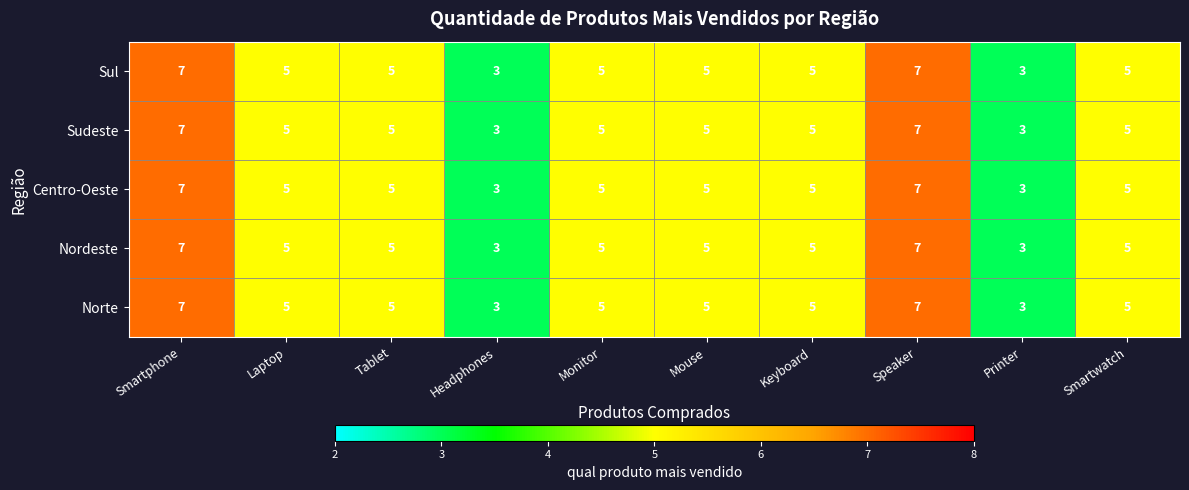

What is the minimum value for Sul?

3